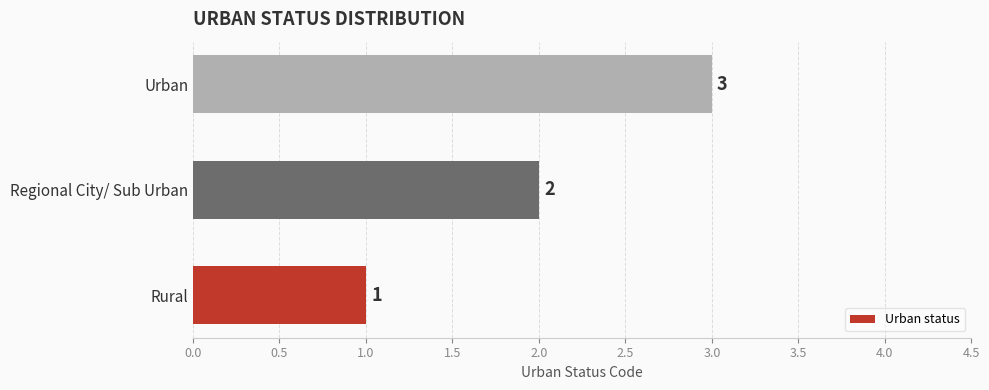

How many values are between 1 and 3?

3